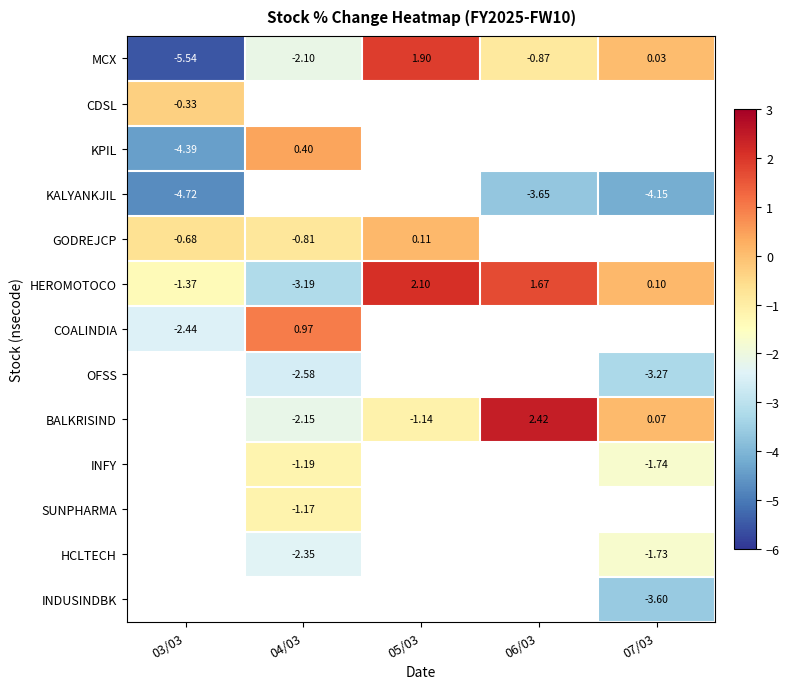

The value of CDSL at 03/03 is -0.5. True or false?

False